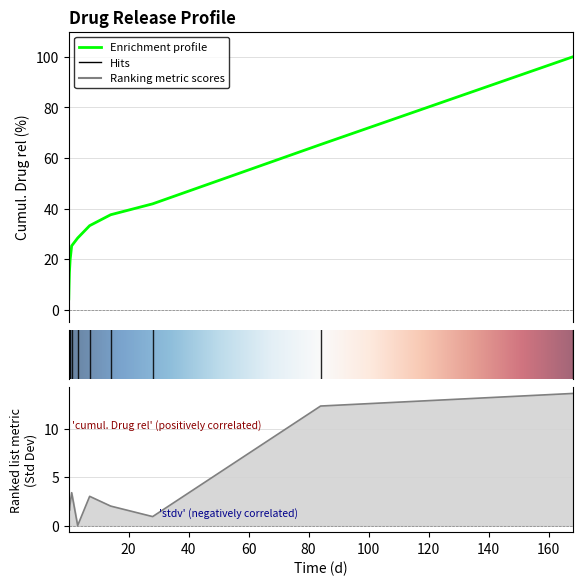

What is the sum of the stdv values at 14 and 0.5?

4.3